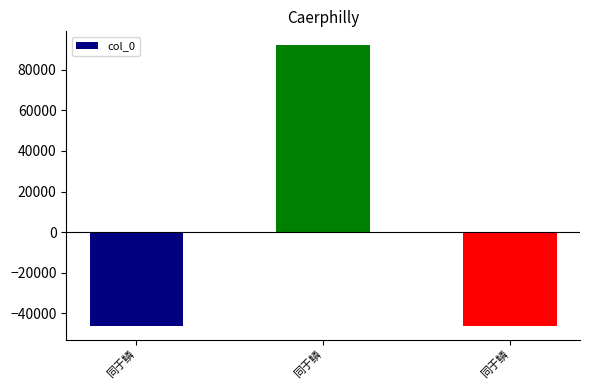

Which category has the highest value across all series?

同于鳞